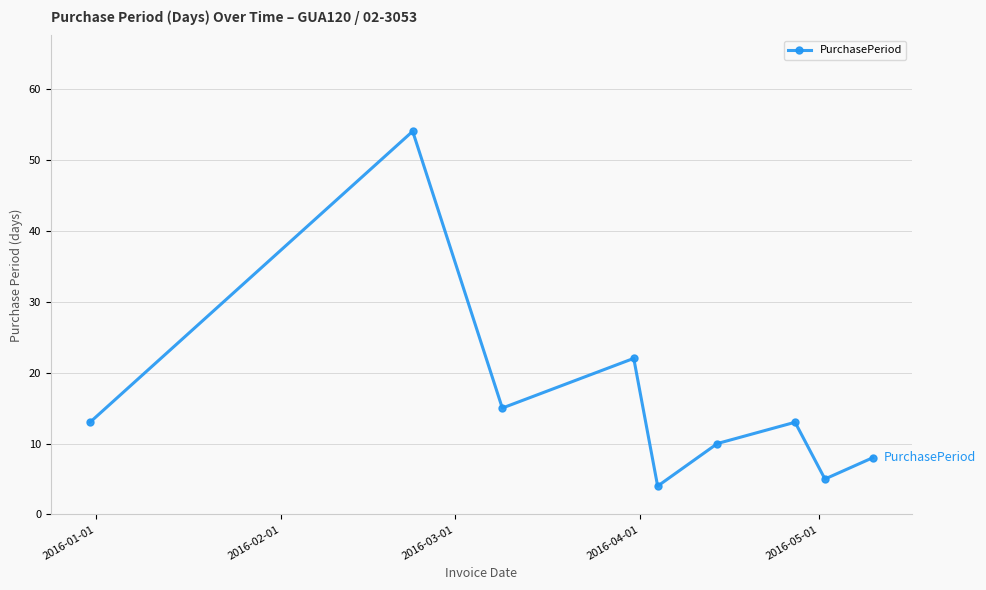

Reading right to left, what are all the values shown in this chart?

8	5	13	10	4	22	15	54	13